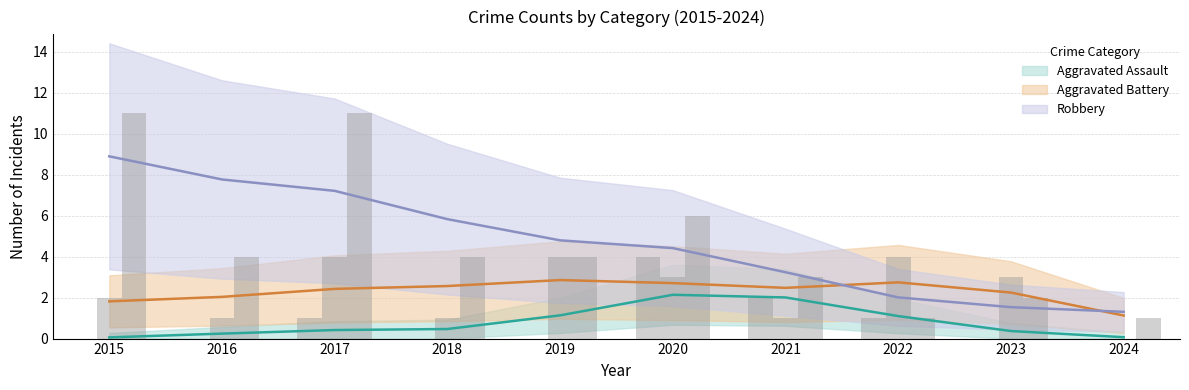

Which series has the largest total across all categories?

Robbery